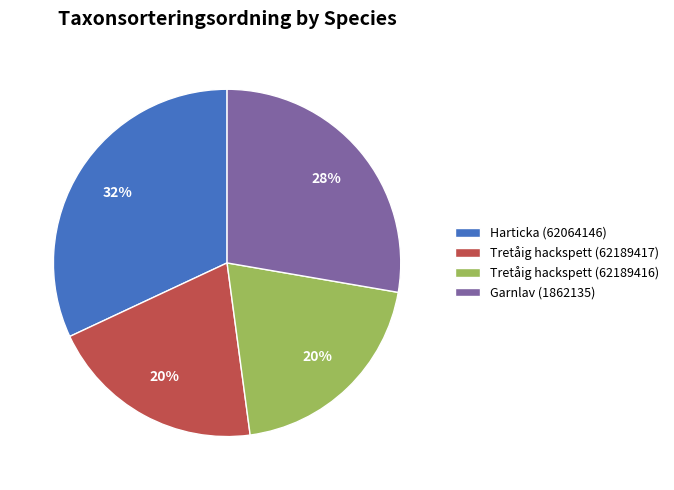

Which has a higher value, Harticka (62064146) or Garnlav (1862135)?

Harticka (62064146)